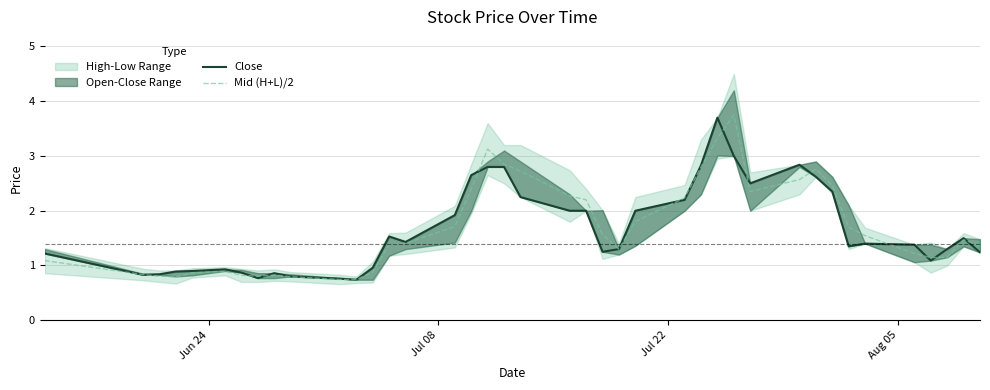

What is the highest value of the Mid (H+L)/2 series?

3.8